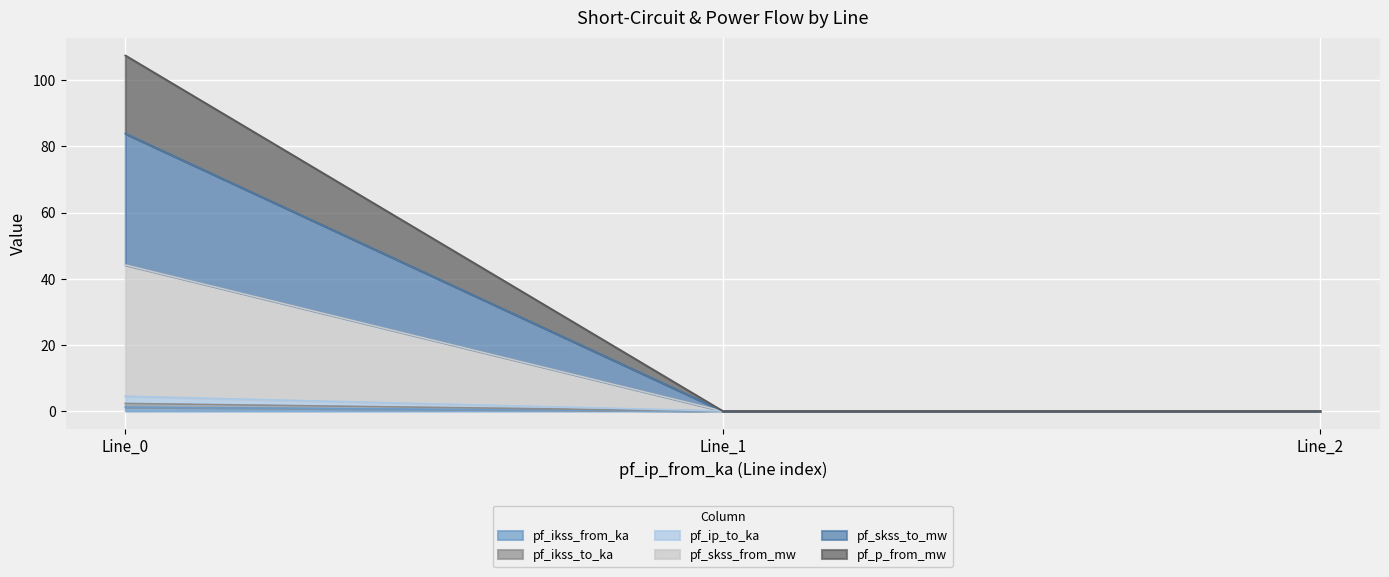

What is the maximum value shown in the chart?

107.5